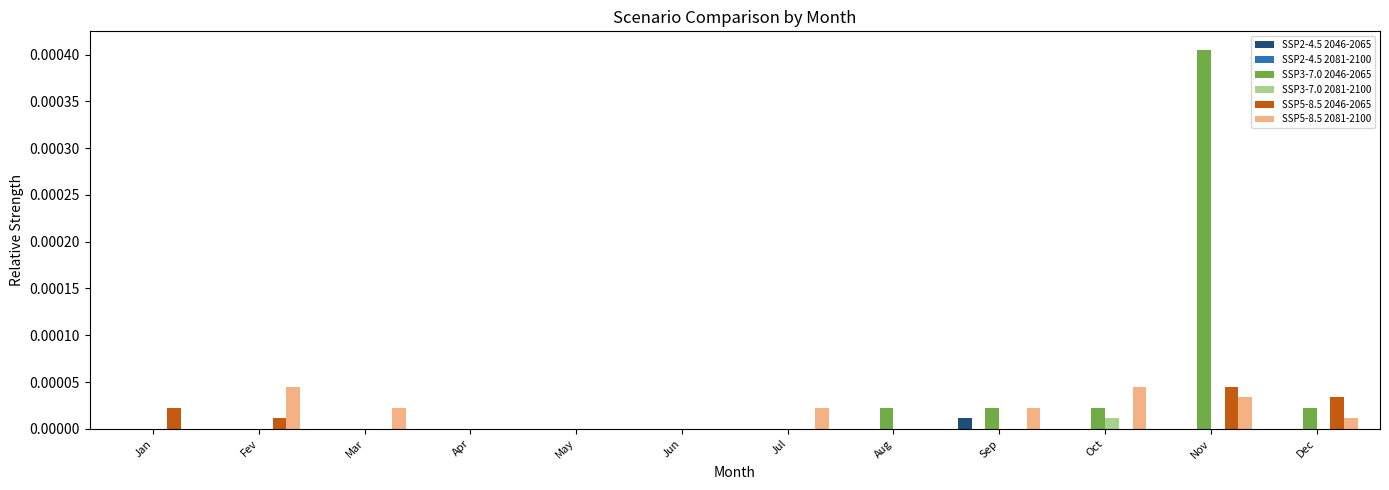

At which category is the sum across all series the highest?

Nov